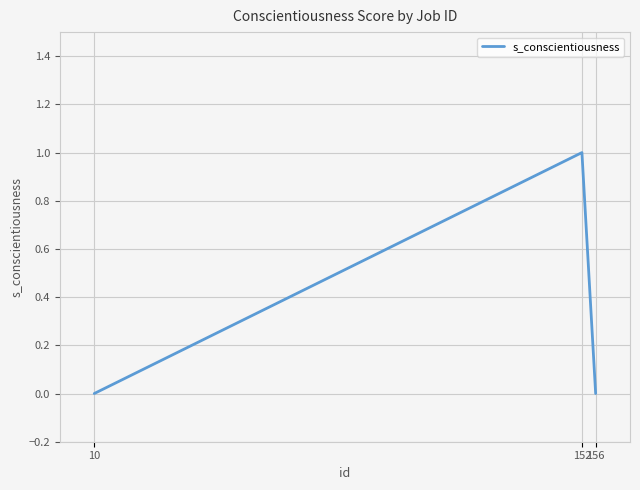

What is the greatest value displayed?

1